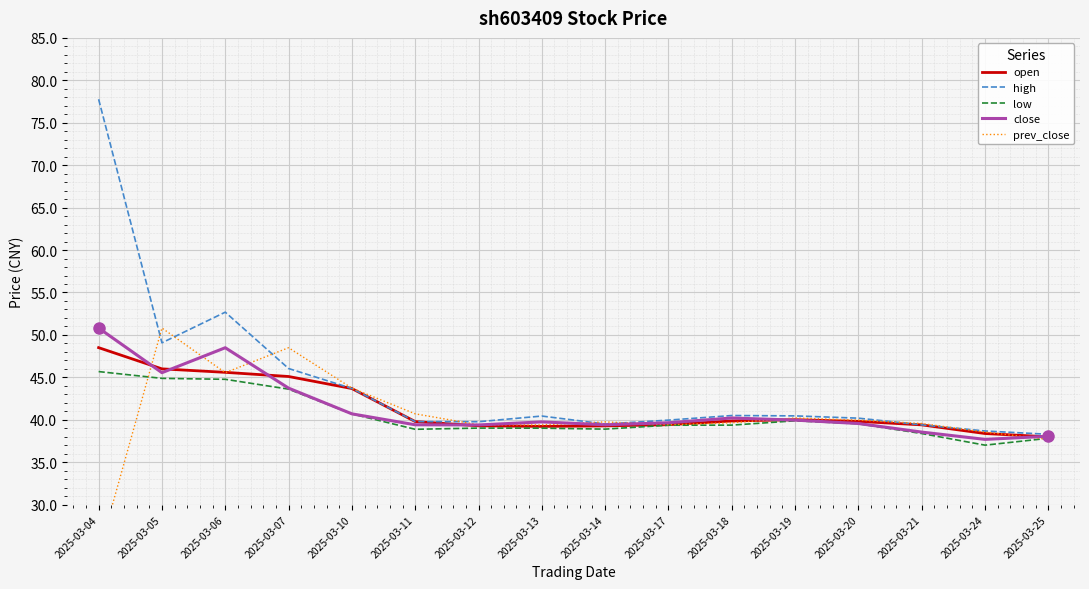

Between 2025-03-10 and 2025-03-19, which is larger?

2025-03-10